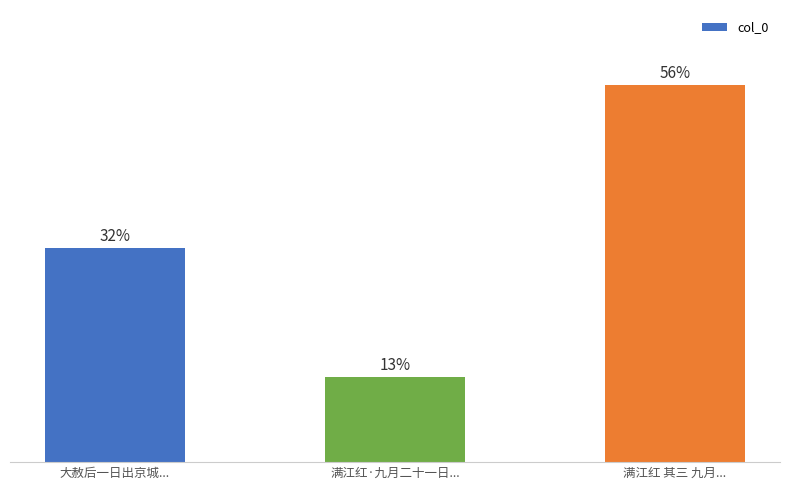

Which has a higher value, 大赦后一日出京城... or 满江红·九月二十一日...?

大赦后一日出京城...